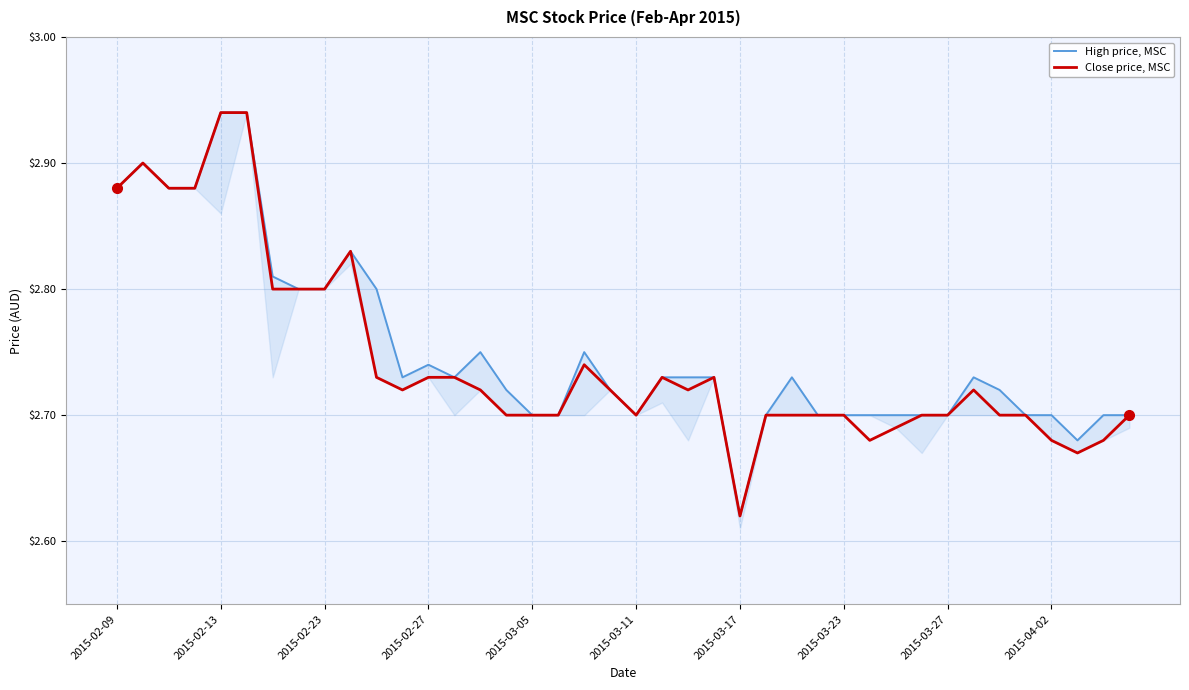

Read the Close price, MSC value at 25.

2.7